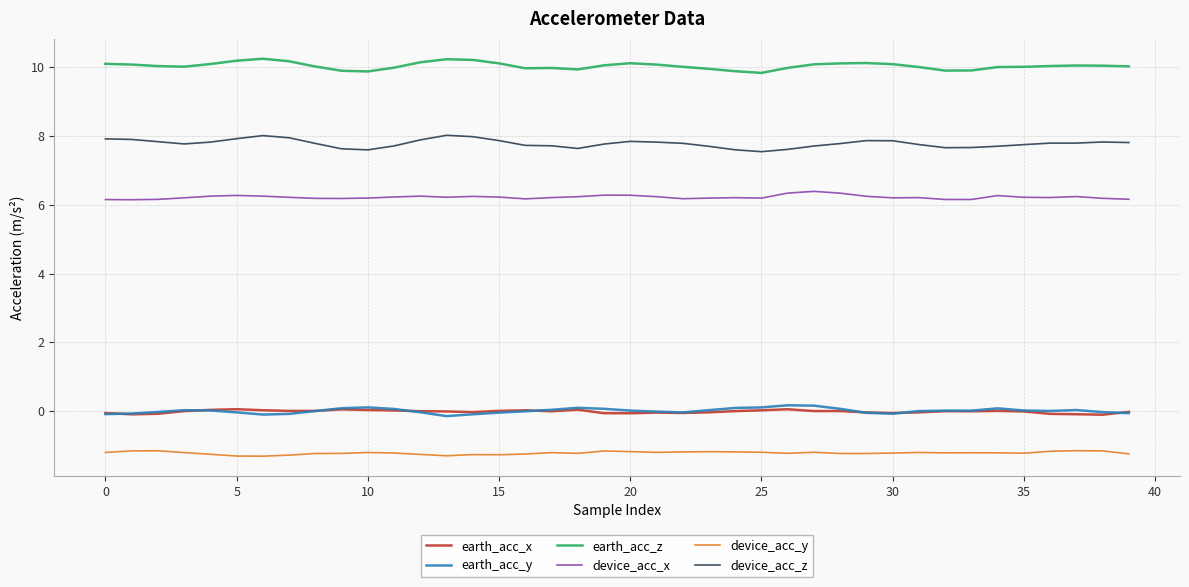

List the series in order of their peak value, highest first.

earth_acc_z, device_acc_z, device_acc_x, earth_acc_y, earth_acc_x, device_acc_y